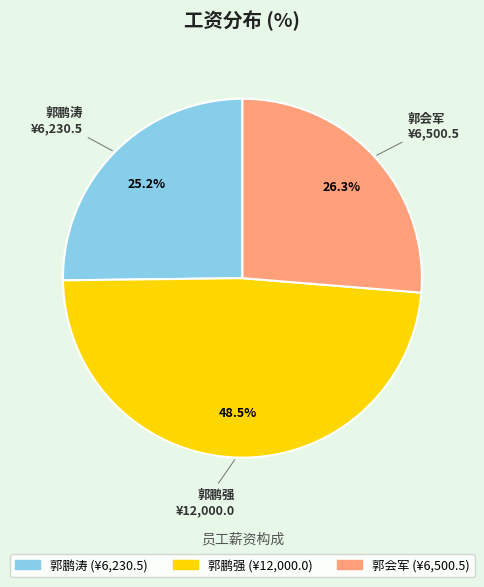

Does 郭鹏强 account for over 50% of the chart?

No